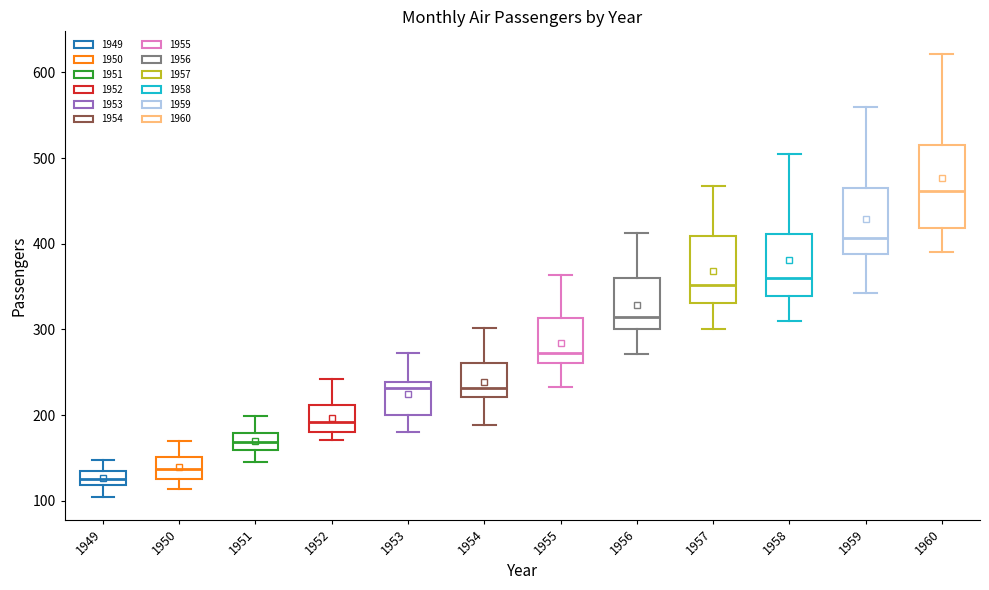

Which box's median line is the lowest?

1949